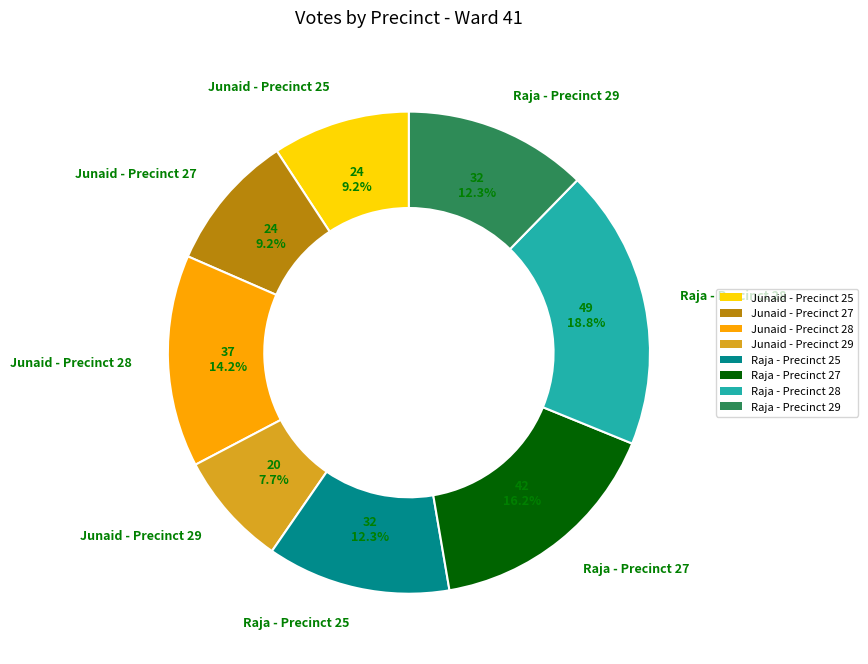

Which slice is the smallest?

Junaid - Precinct 29